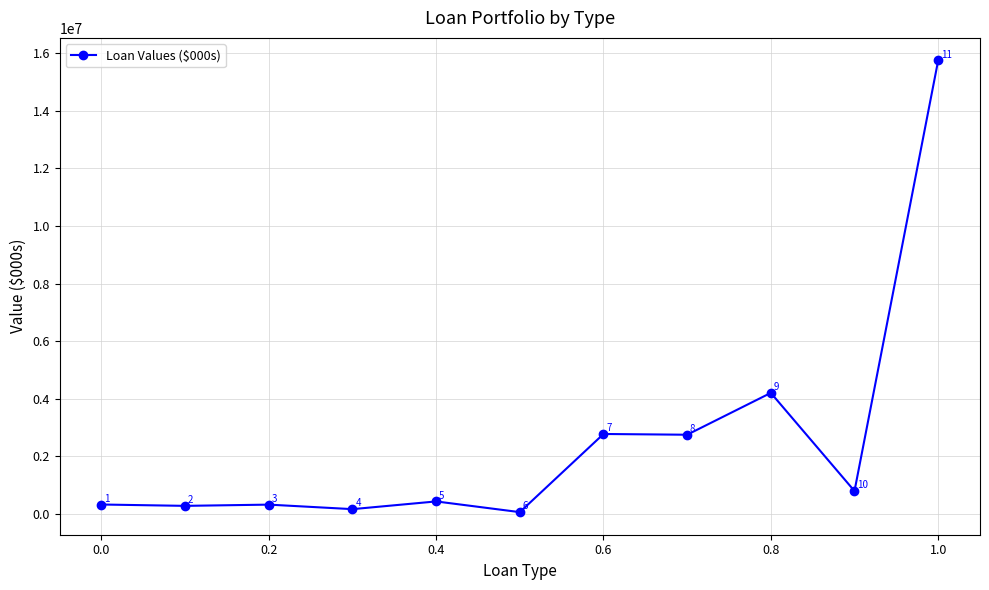

Is this an area chart (filled region under the line)?

No